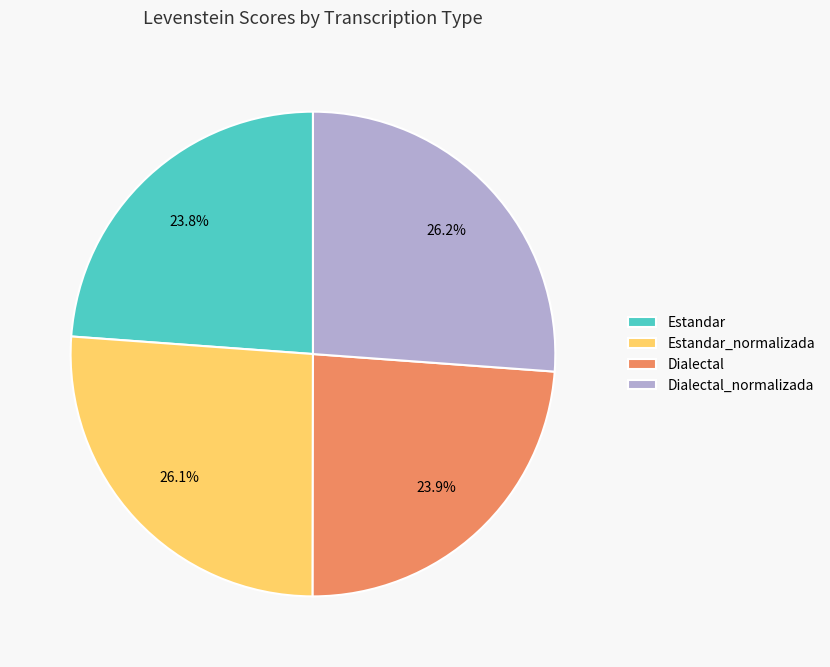

To the nearest percent, what percentage of the pie is Estandar_normalizada?

26%